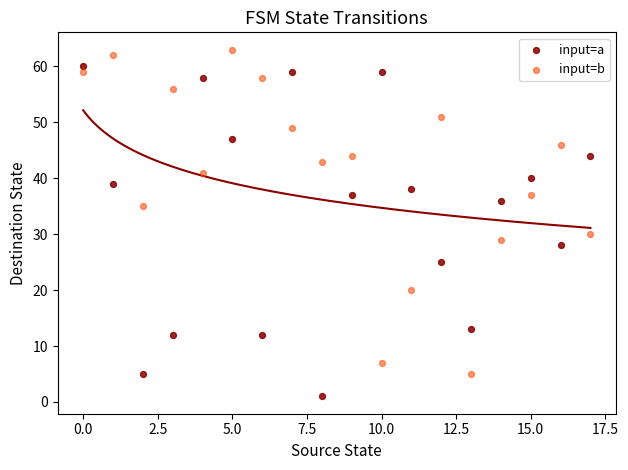

Across all data points, what is the range of Y values (max minus min)?

62